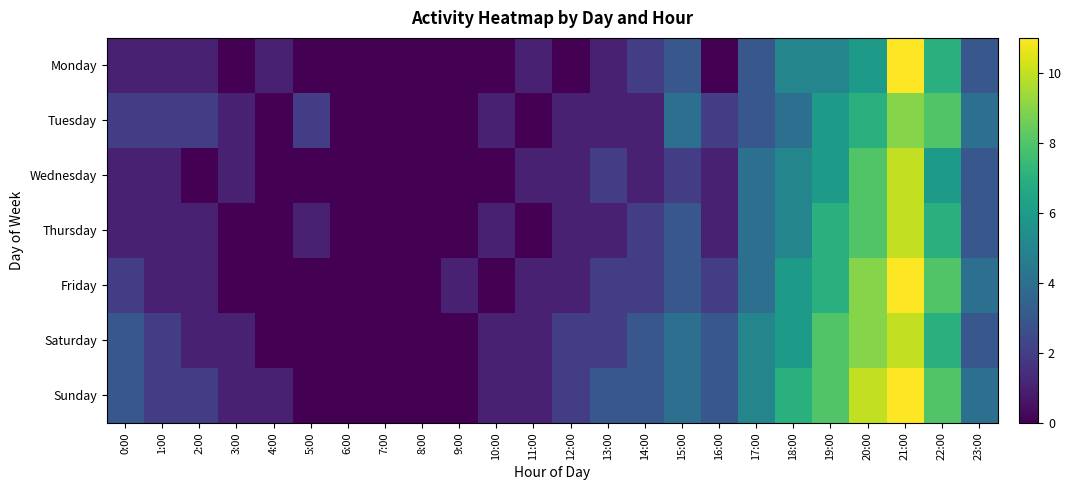

At how many categories does at least one series exceed 9?

2